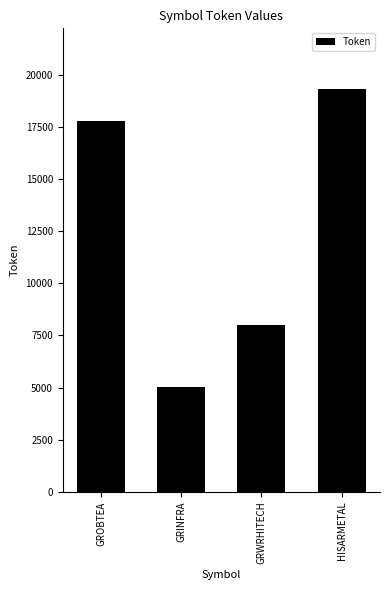

Reading left to right, list all the values displayed in this chart.

17770	5054	7982	19322